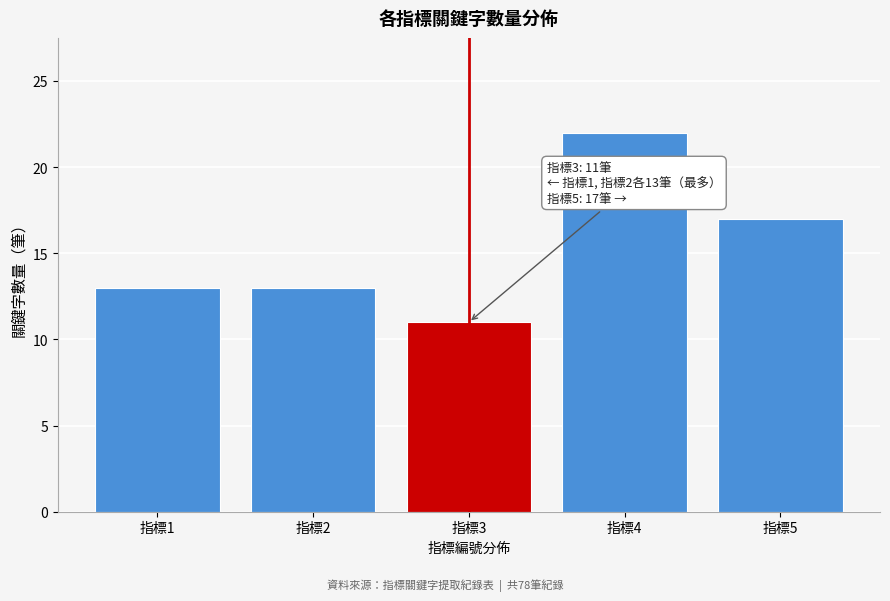

Reading left to right, list all the values displayed in this chart.

指標1=13	指標2=13	指標3=11	指標4=22	指標5=17